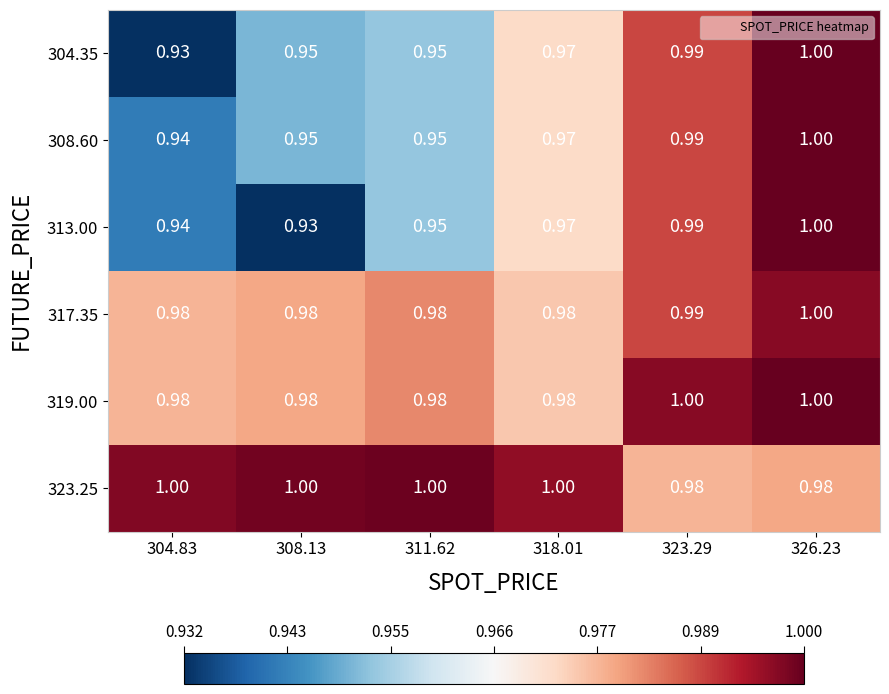

Is the value of 308.60 at 326.23 greater than the value of 319.00 at 311.62?

Yes